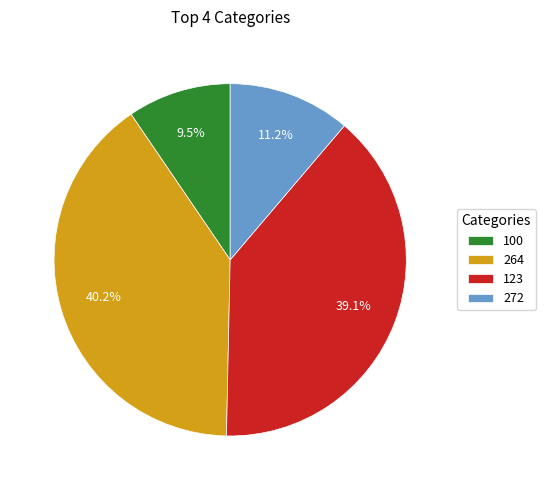

What percentage is the 272 slice, to the nearest percent?

11%